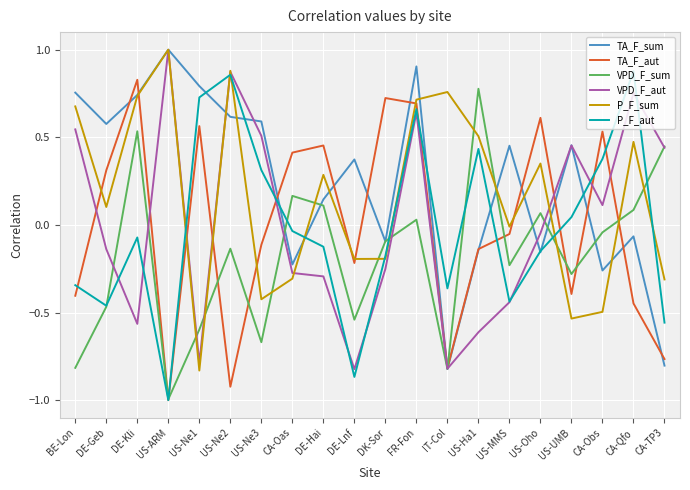

Which category has the lowest value in the TA_F_aut series?

US-ARM